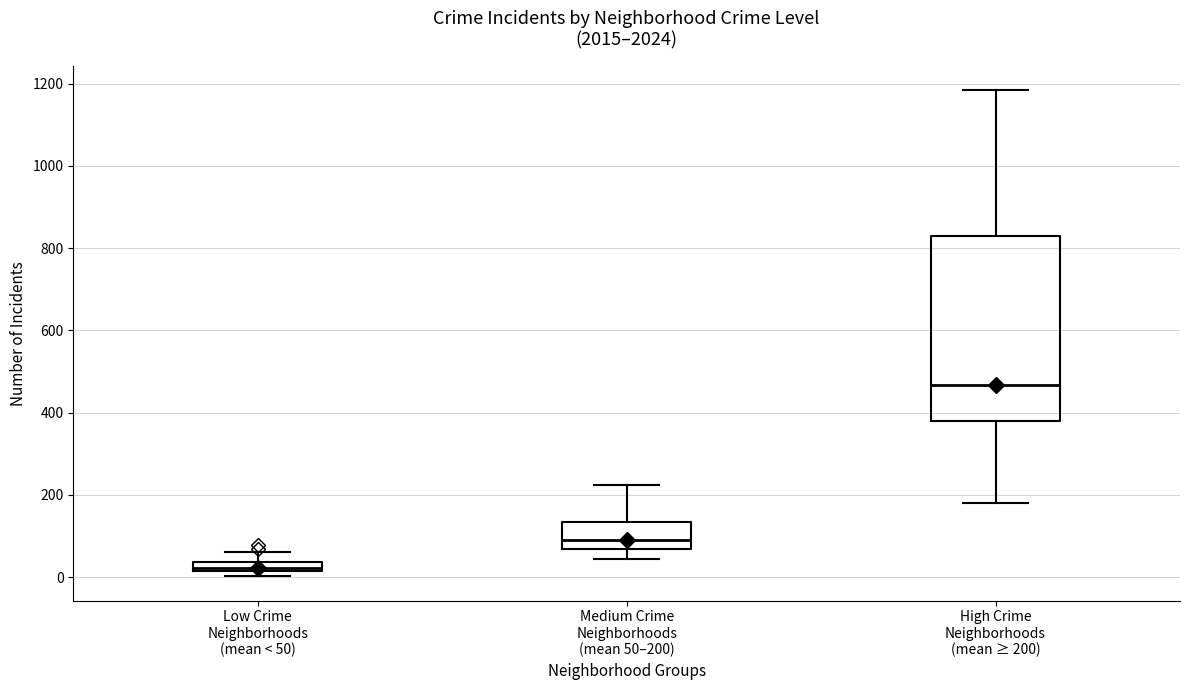

Where is the lower edge of the box for Low Crime Neighborhoods (mean < 50) on the y-axis? The values are not printed on the chart, so give them approximately, as read against the axis.

20